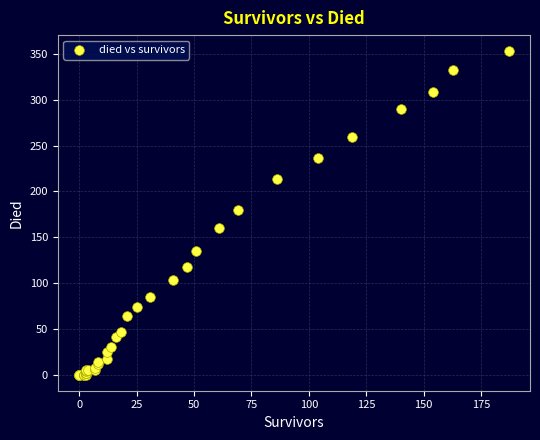

What Y value in the scatter plot is closest to 176?

180